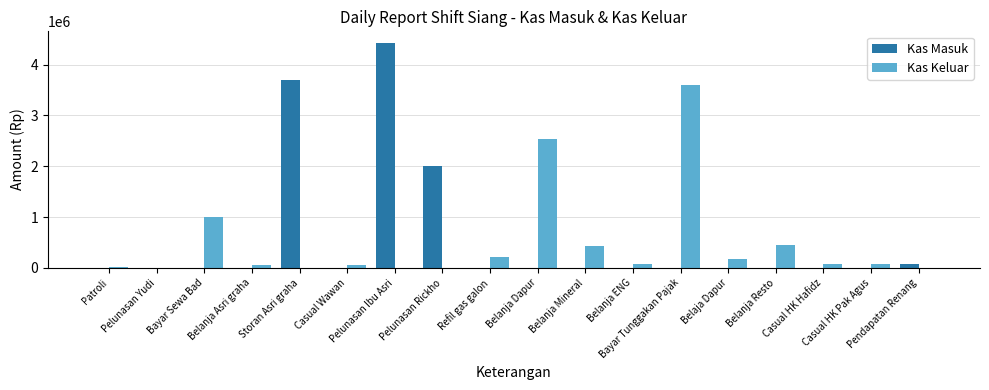

What is the maximum value shown in the chart?

4435000